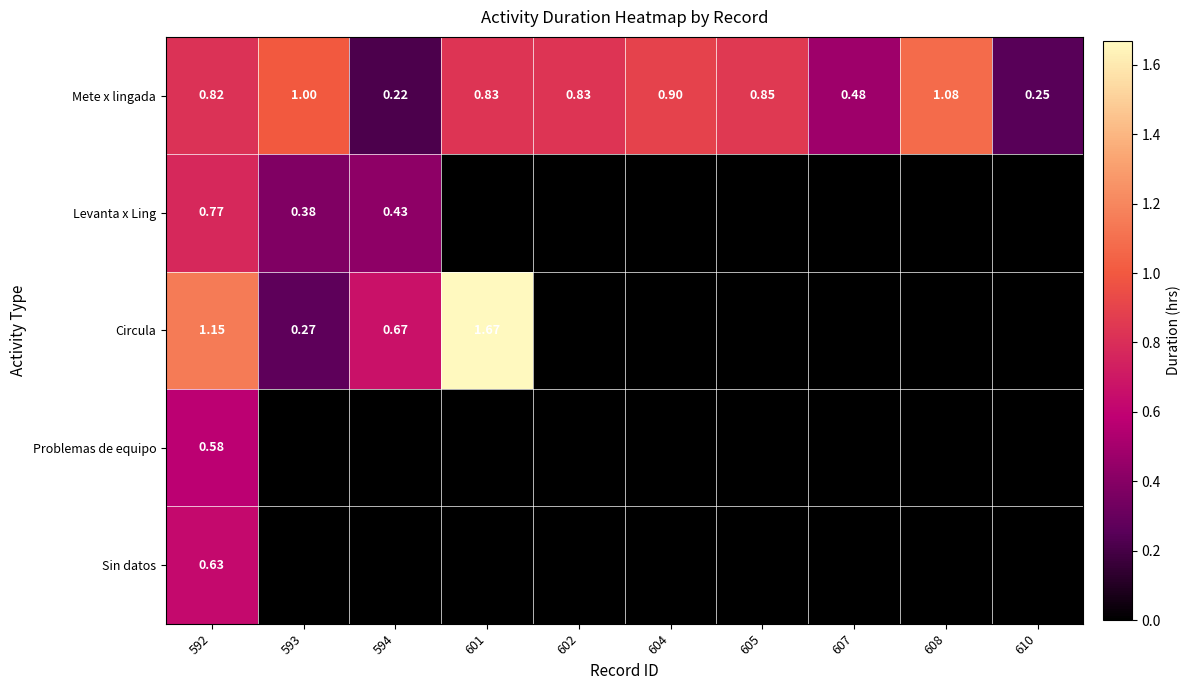

What is the difference between the highest and lowest values at 592?

0.6